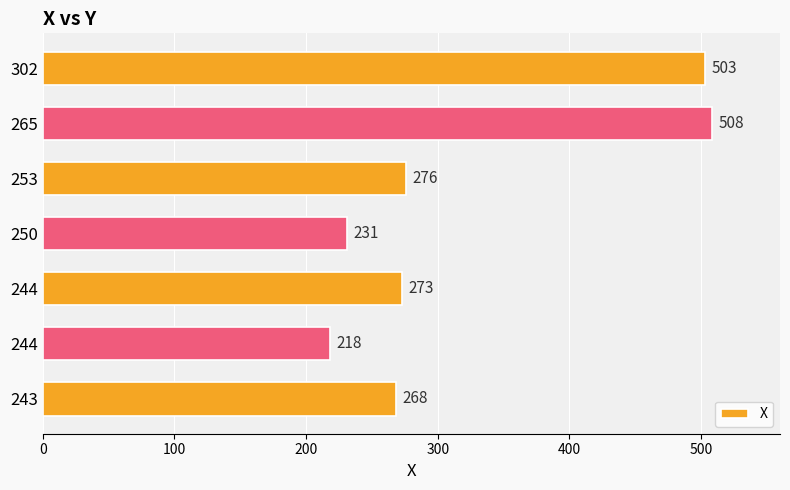

Are the bars grouped side by side (vs. stacked)?

No